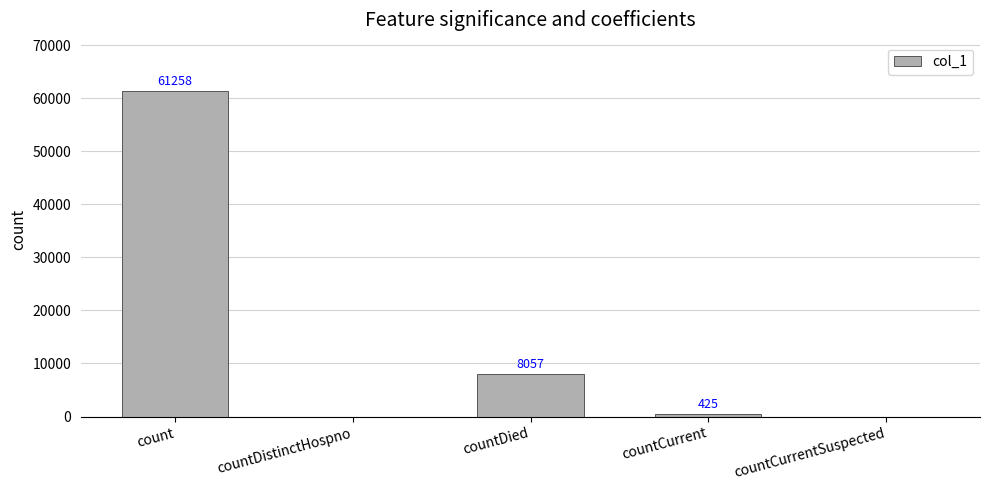

Reading right to left, list all the values displayed in this chart.

0	425	8057	0	61258